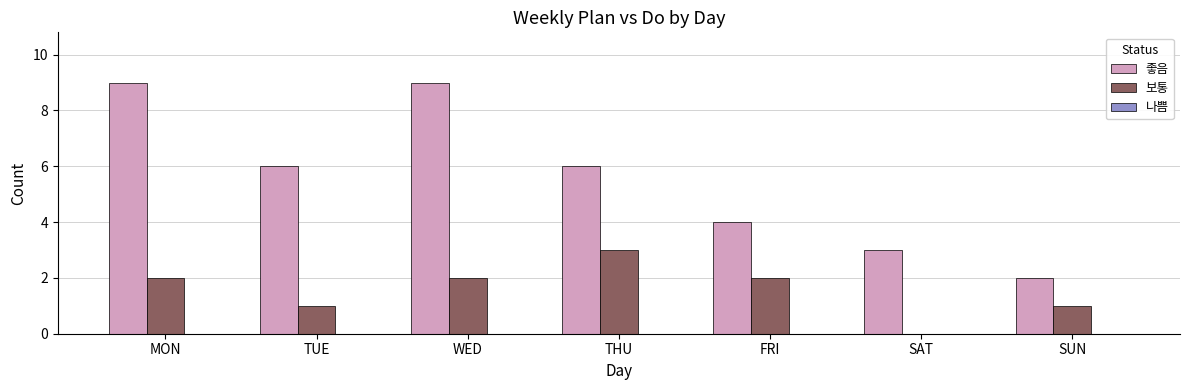

Where does the 좋음 series first go above 6?

MON